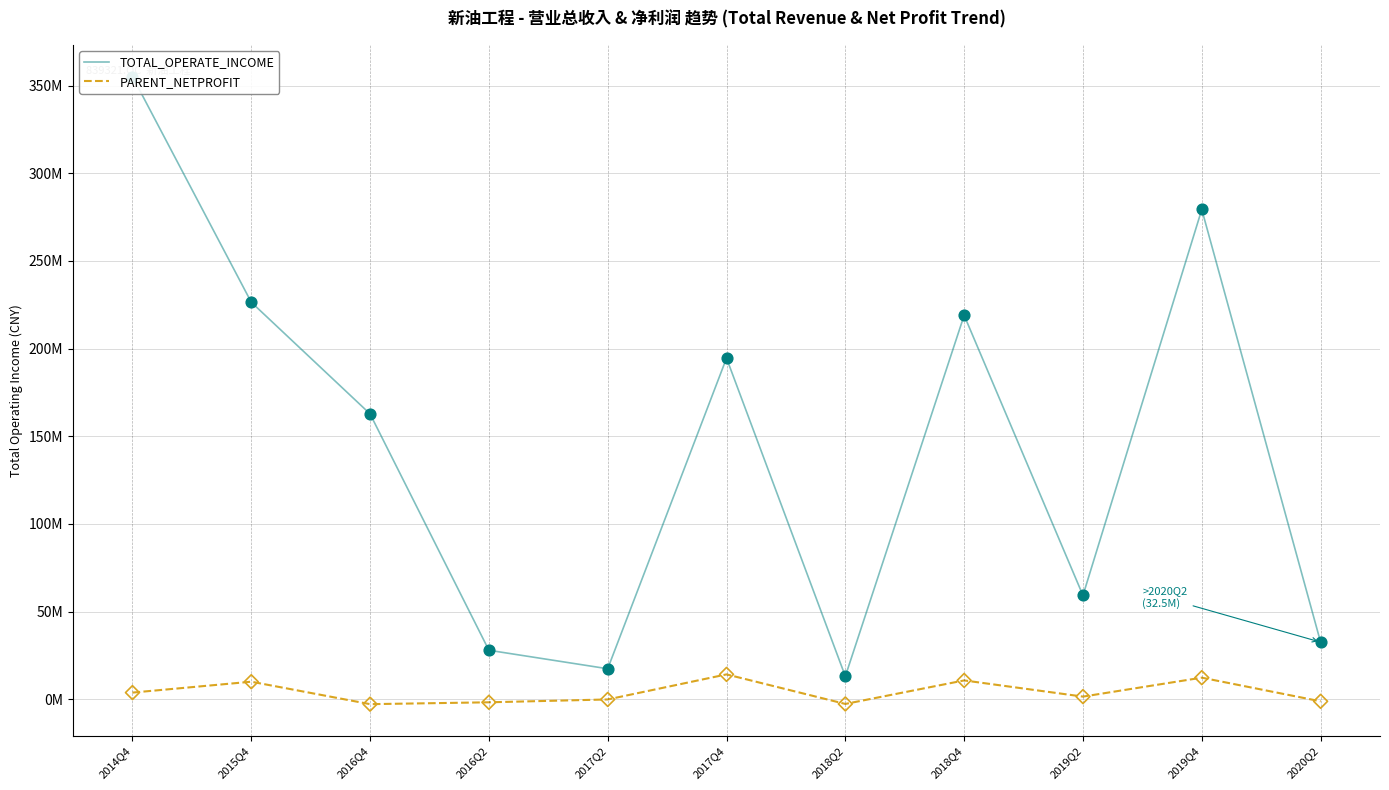

What is the total value across all series at 2018Q2?

10346121.1